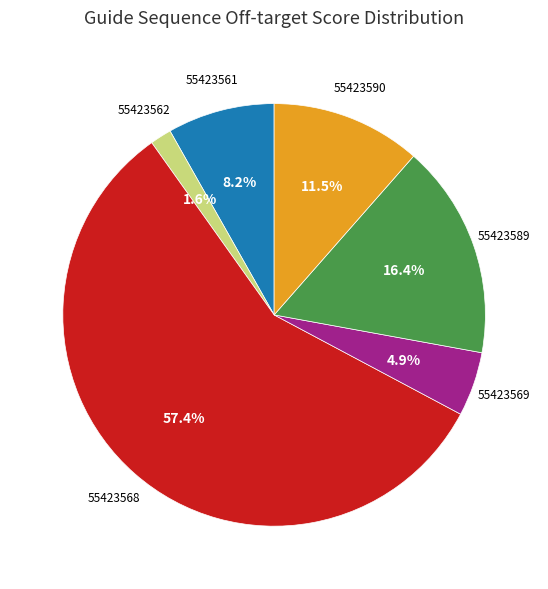

What percentage is NOT represented by 55423569?

95.1%